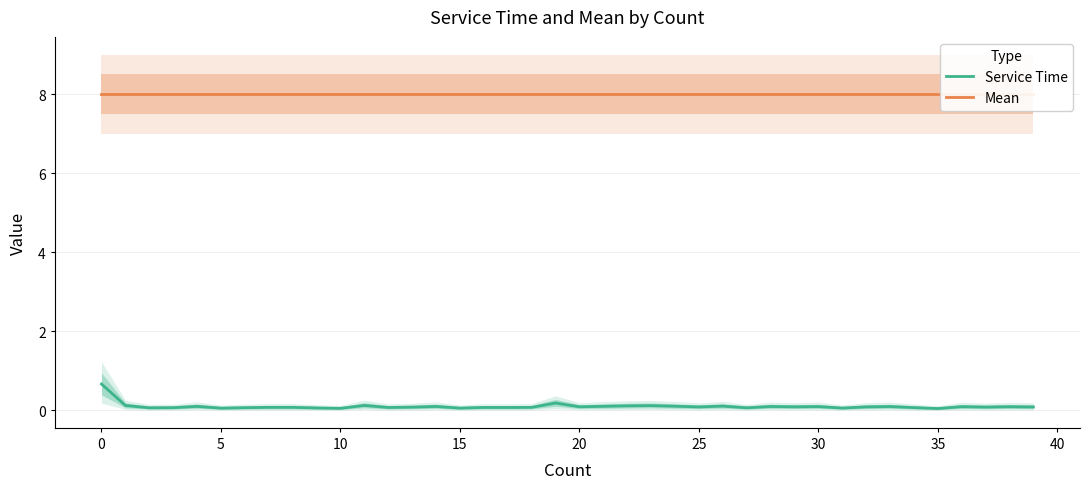

What is the approximate value of Service Time at 38?

0.1